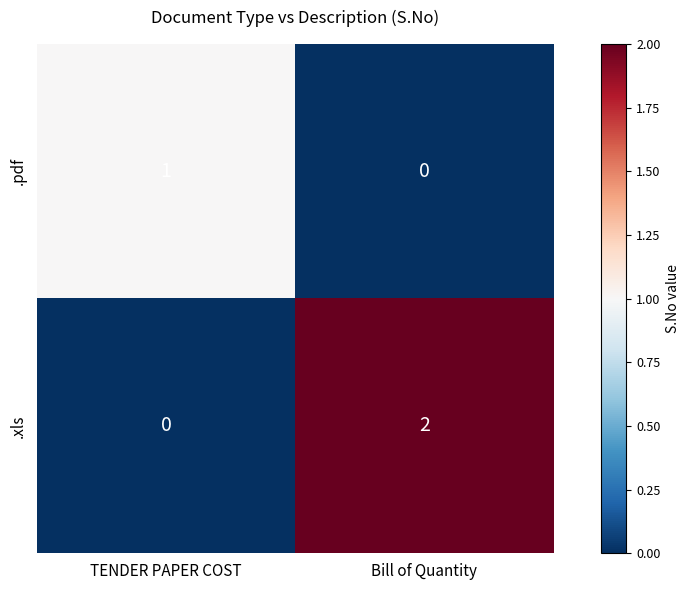

Count the number of data series in this chart.

2